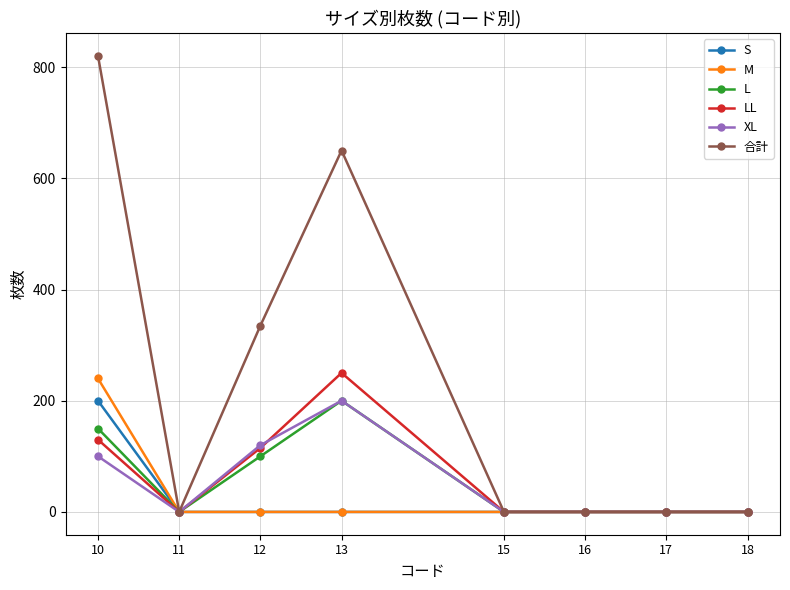

What is the difference between the M values at 16 and 10?

240